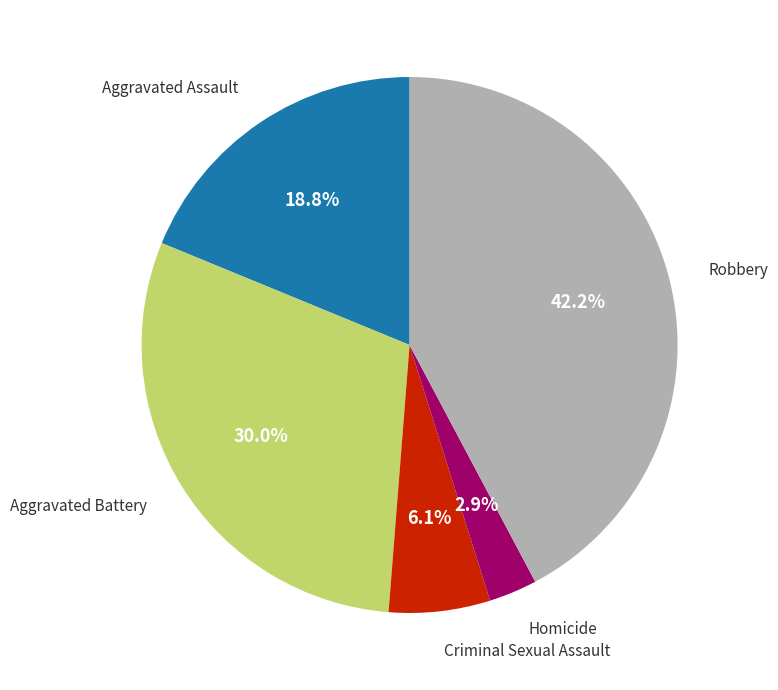

Does any single category account for the majority?

No